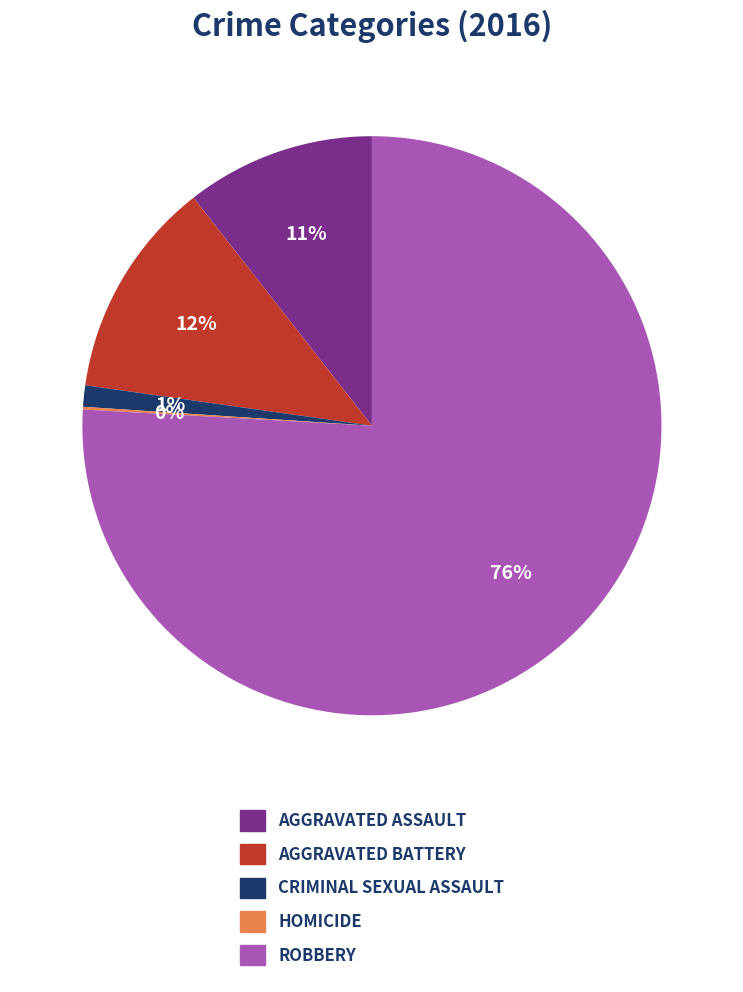

To the nearest percent, what is the difference between the largest and smallest slice percentages?

76%